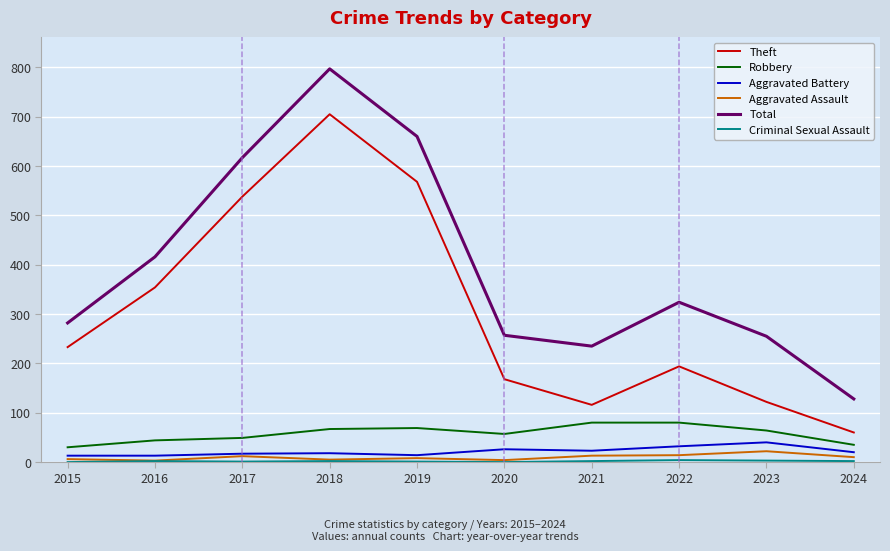

Is the value of Theft at 2017 greater than the value of Aggravated Battery at 2024?

Yes